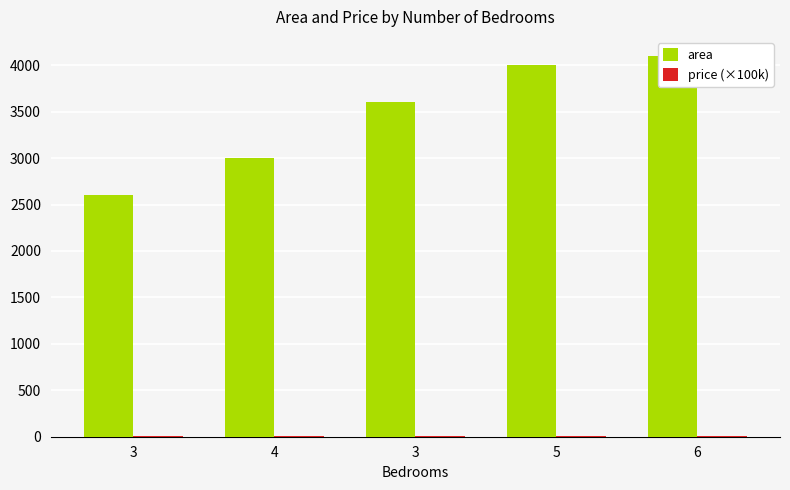

Between 3 and 6, which is larger?

6